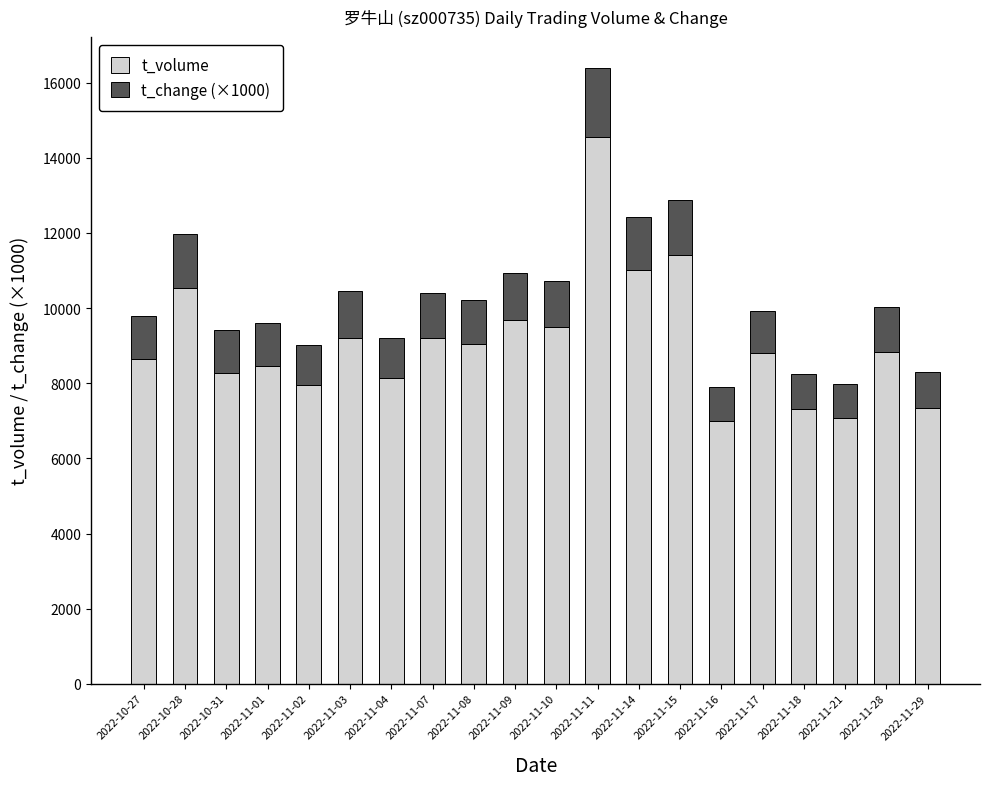

What is the highest value of the t_volume series?

14568